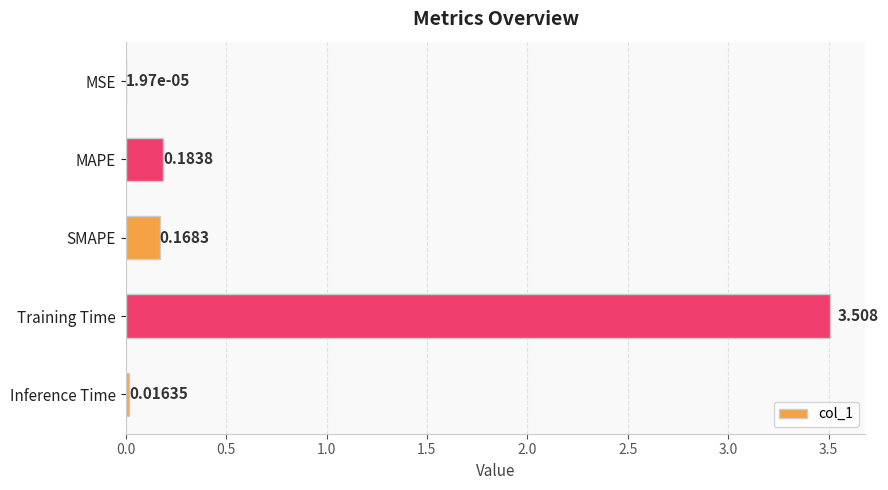

Where is the data nearest to the value 1?

MAPE